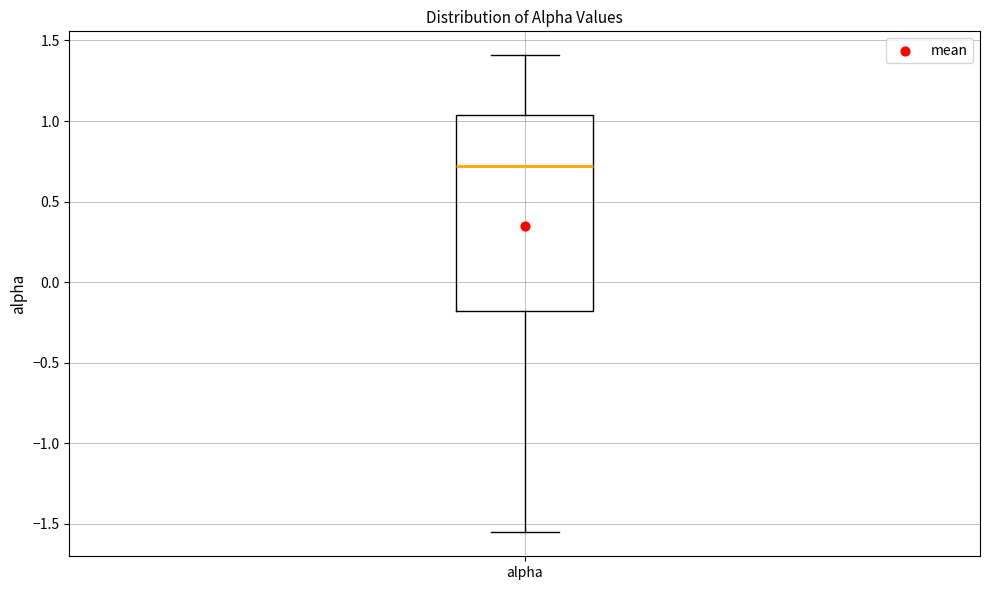

Read this box plot against the y-axis: the position of the median line, the range covered by the box, and the ends of both whiskers. The values are not printed on the chart, so give them approximately, as read against the axis.

median 0.70, box -0.20 to 1.05, whiskers -1.55 to 1.40